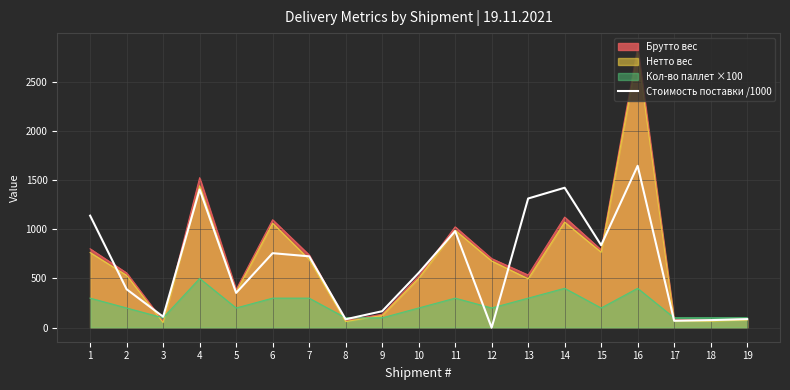

The value at 19 is 87.2. True or false?

True